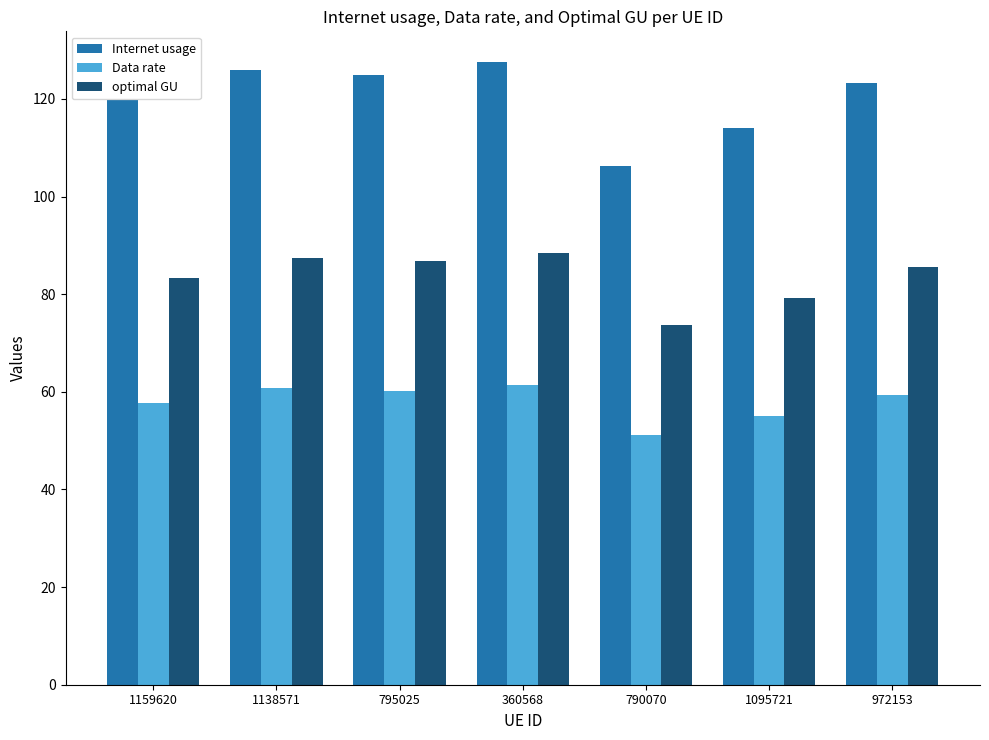

Count the number of categories in the chart.

7